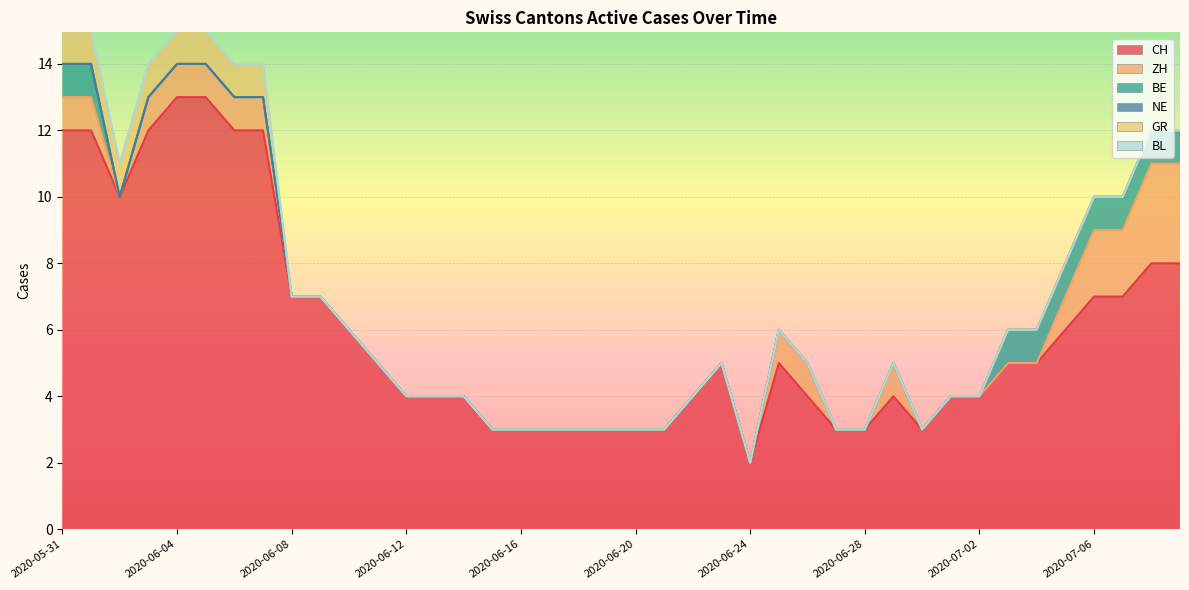

What are all the series names shown in the legend?

CH, ZH, BE, NE, GR, BL